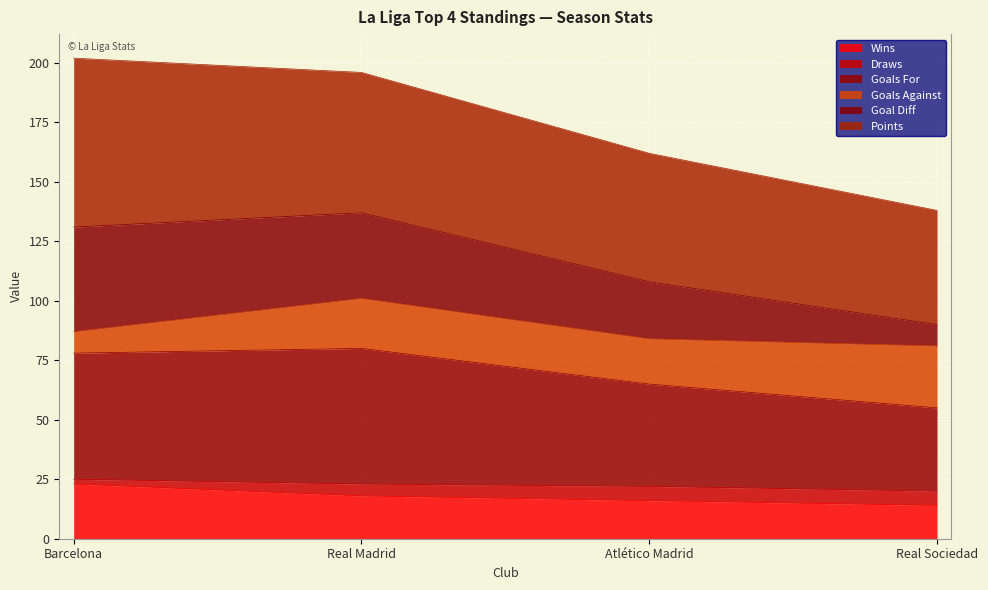

Is the value of Points at Atlético Madrid greater than the value of Wins at Atlético Madrid?

Yes